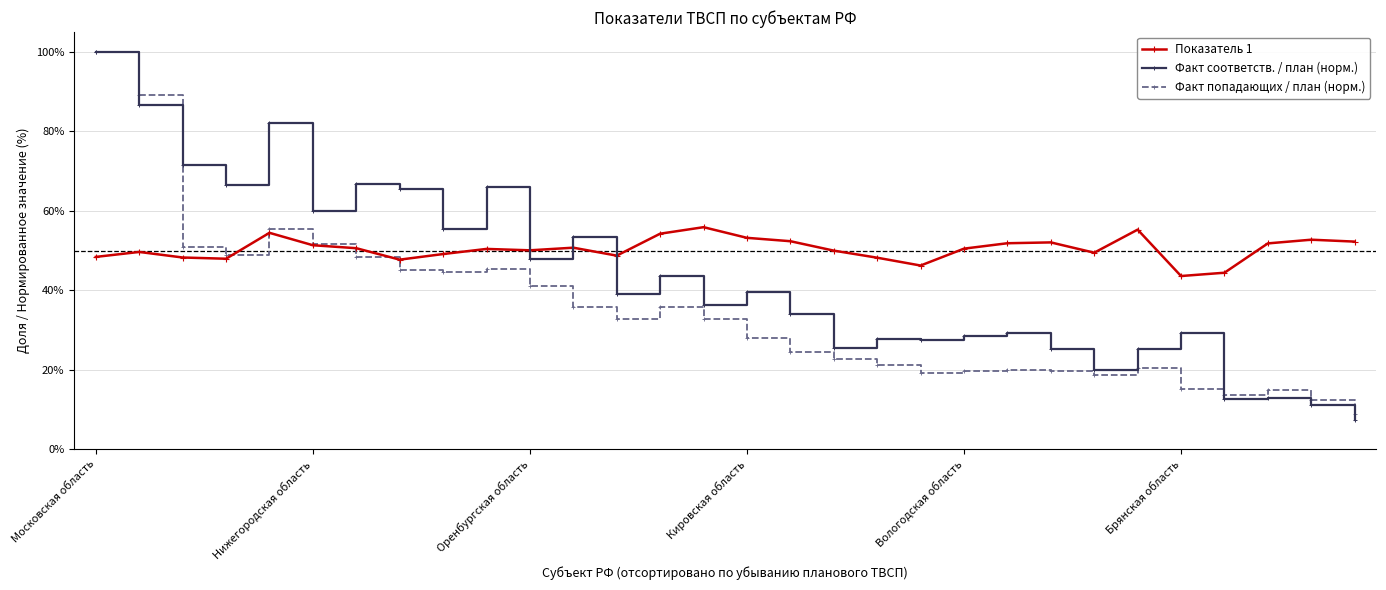

What is the difference between the maximum and second lowest values in the Факт попадающих / план (норм.) series?

0.9